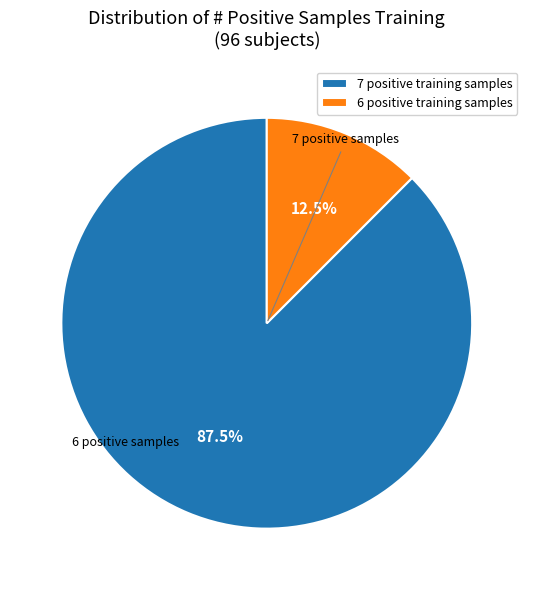

Between 6 positive training samples and 7 positive training samples, which is larger?

7 positive training samples